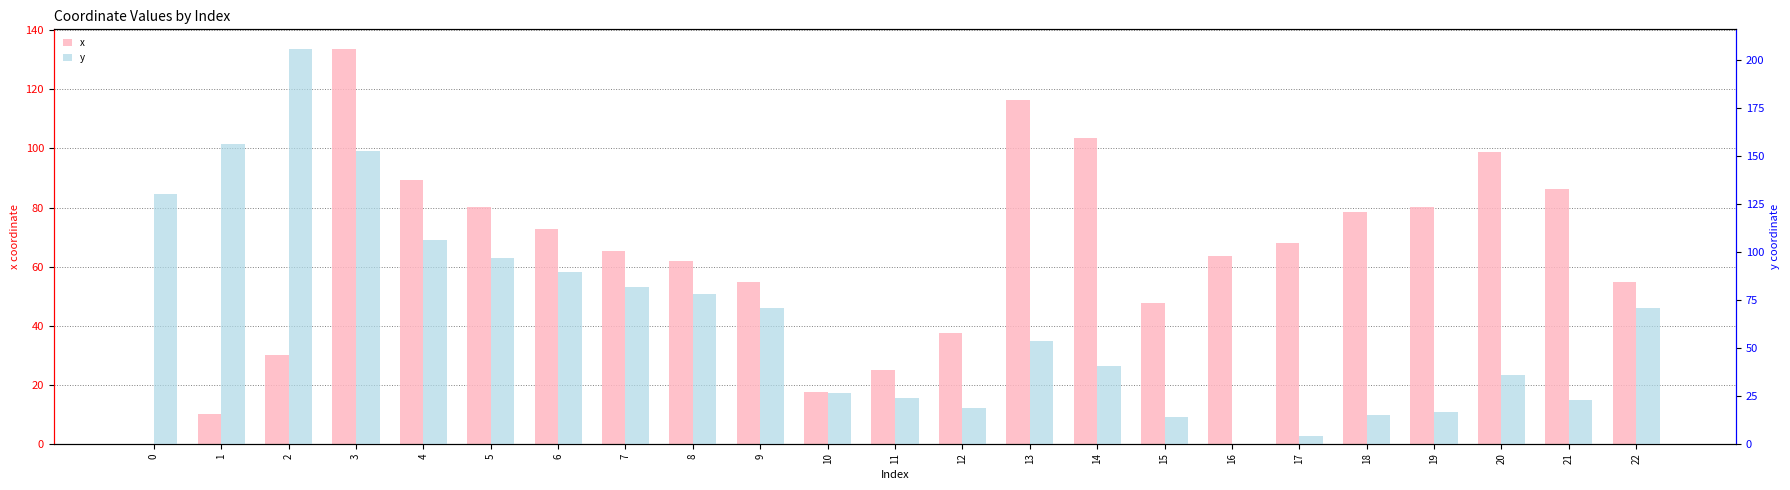

What are all the series names shown in the legend?

x, y